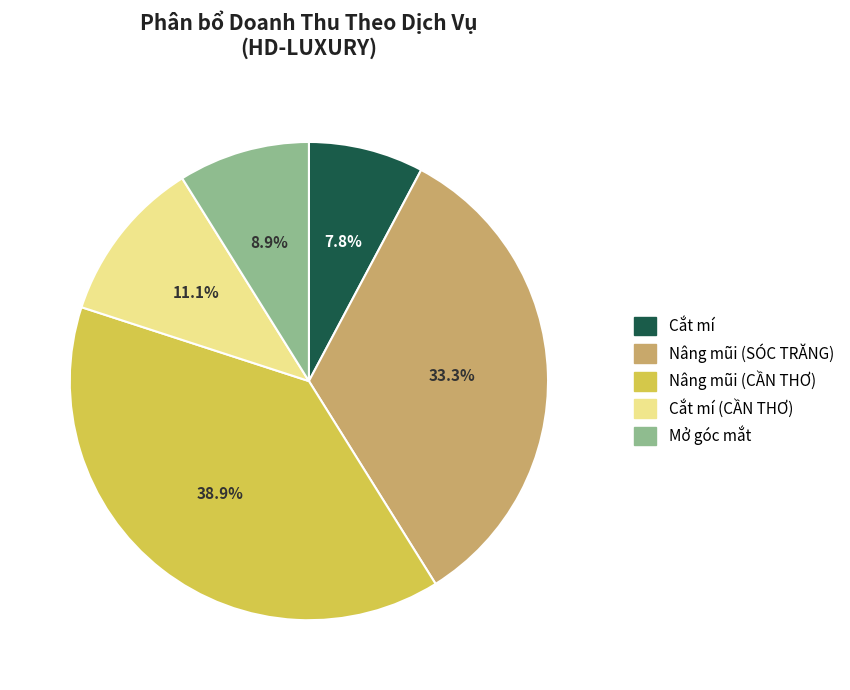

What is the largest slice in the pie chart?

Nâng mũi (CẦN THƠ)